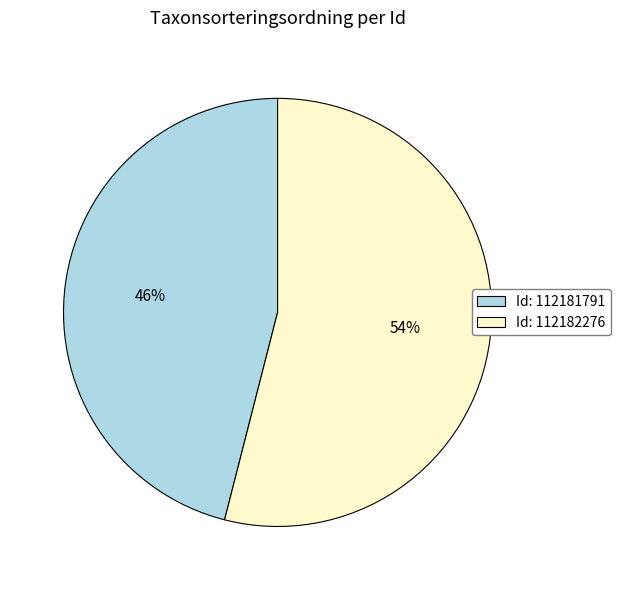

Between Id: 112181791 and Id: 112182276, which is larger?

Id: 112182276